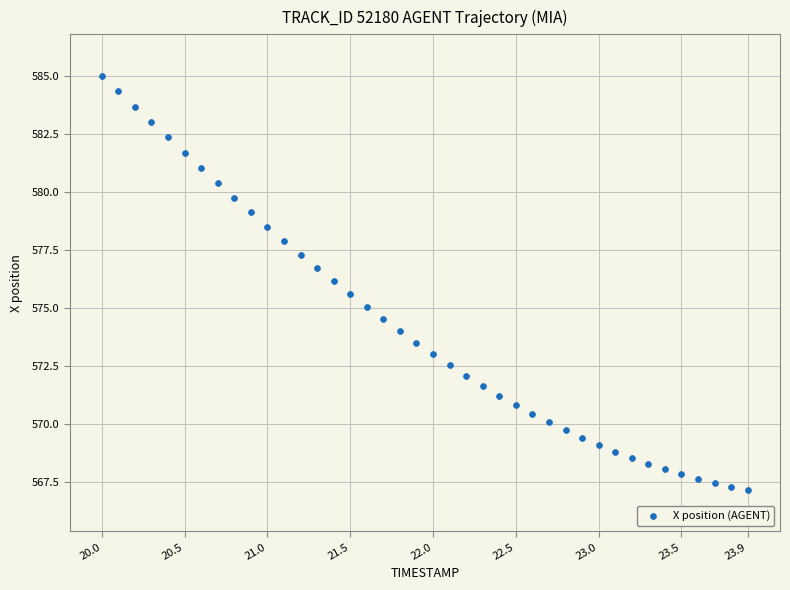

What is the range of X values (max minus min)?

3.9